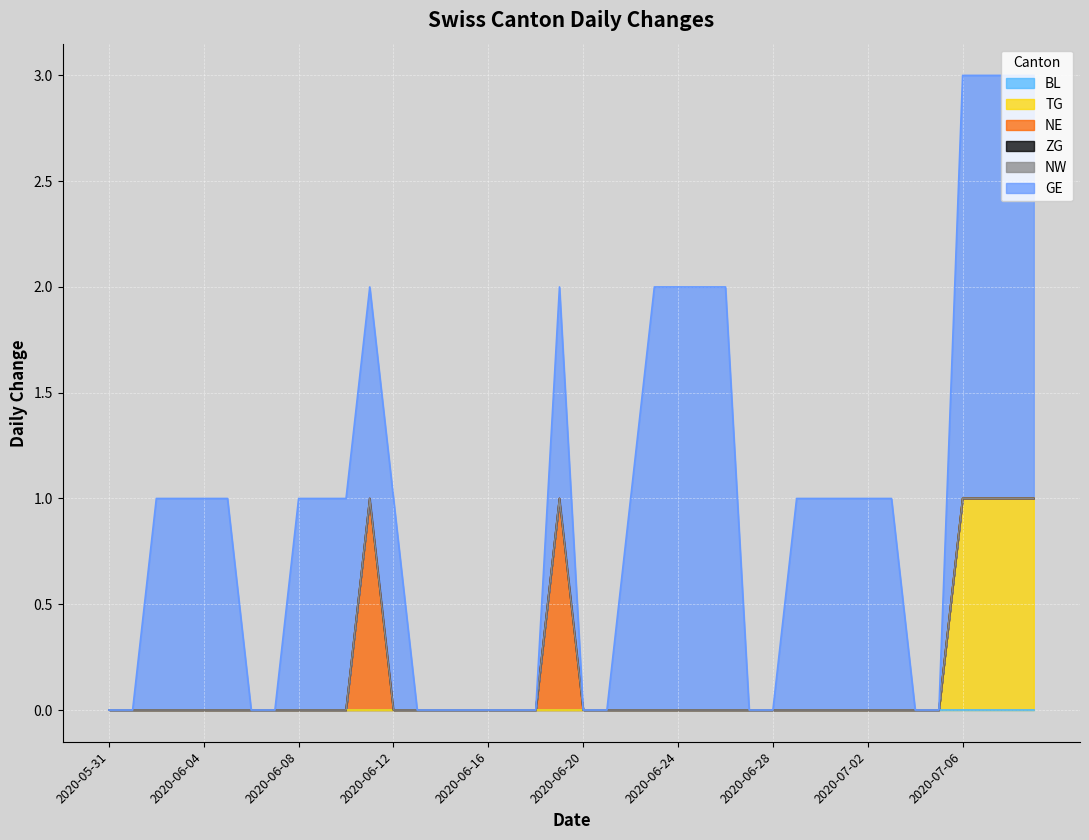

Which has a higher value, 2020-06-26 or 2020-07-09?

2020-06-26